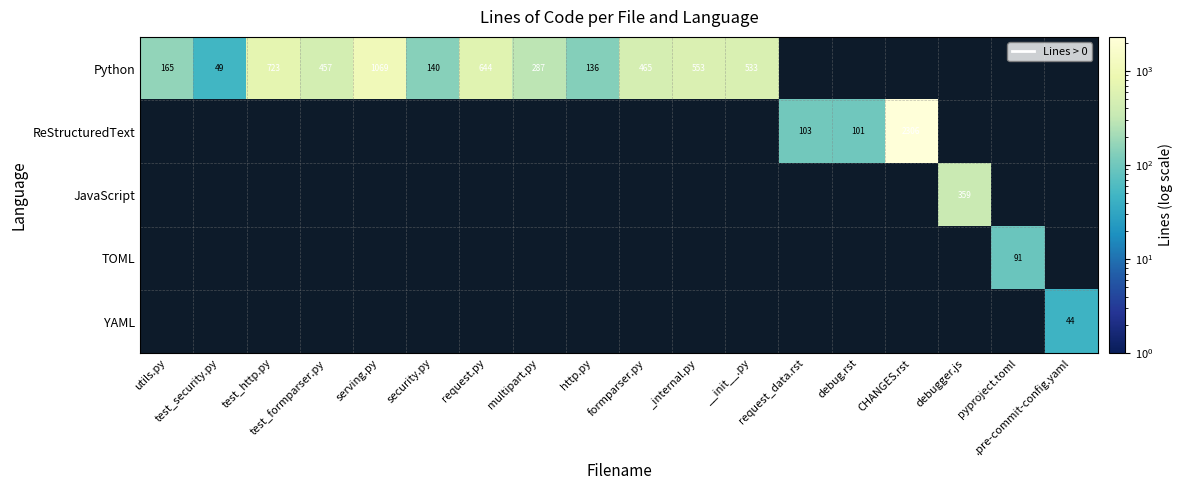

Which series has the largest total across all categories?

Python